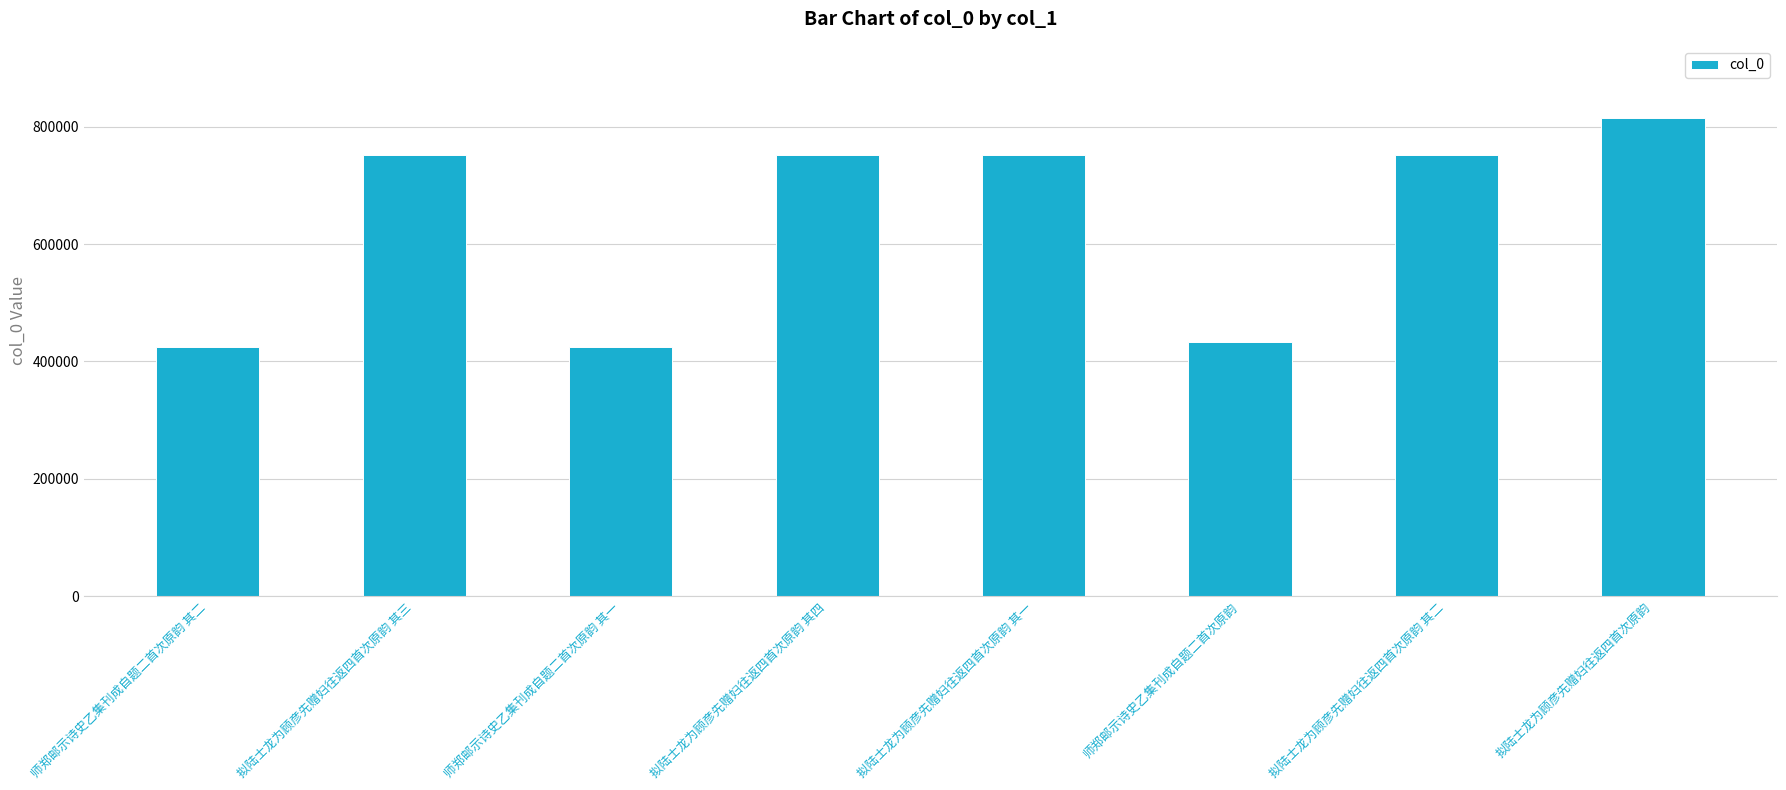

What is the ratio of the value at 拟陆士龙为顾彦先赠妇往返四首次原韵 其三 to the value at 拟陆士龙为顾彦先赠妇往返四首次原韵 其四?

1.0